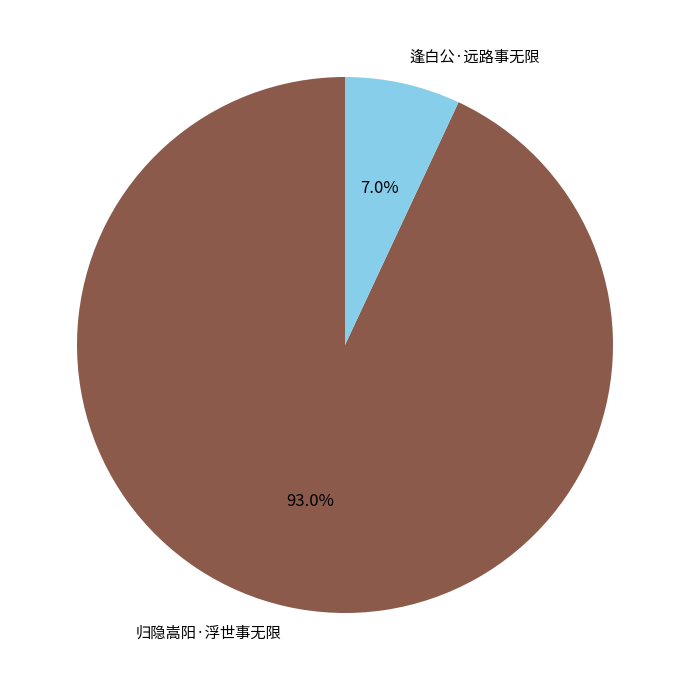

To the nearest percent, what portion does 归隐嵩阳·浮世事无限 represent?

93%